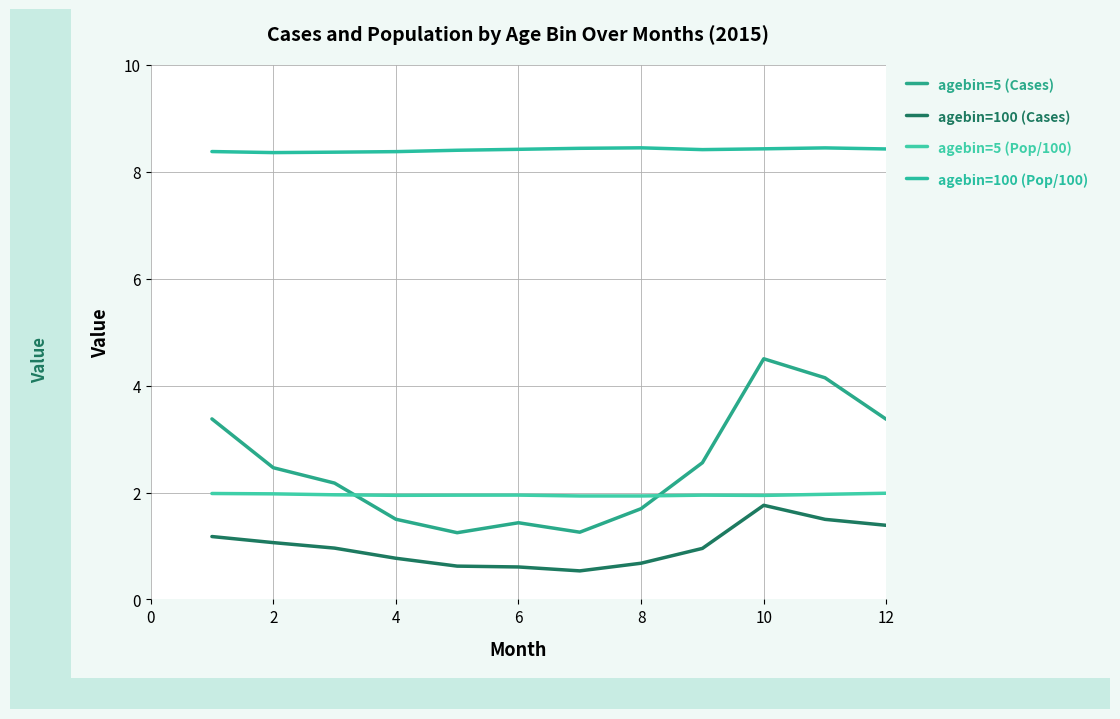

True or false: agebin=100 (Pop/100) and agebin=5 (Cases) intersect in this chart.

False